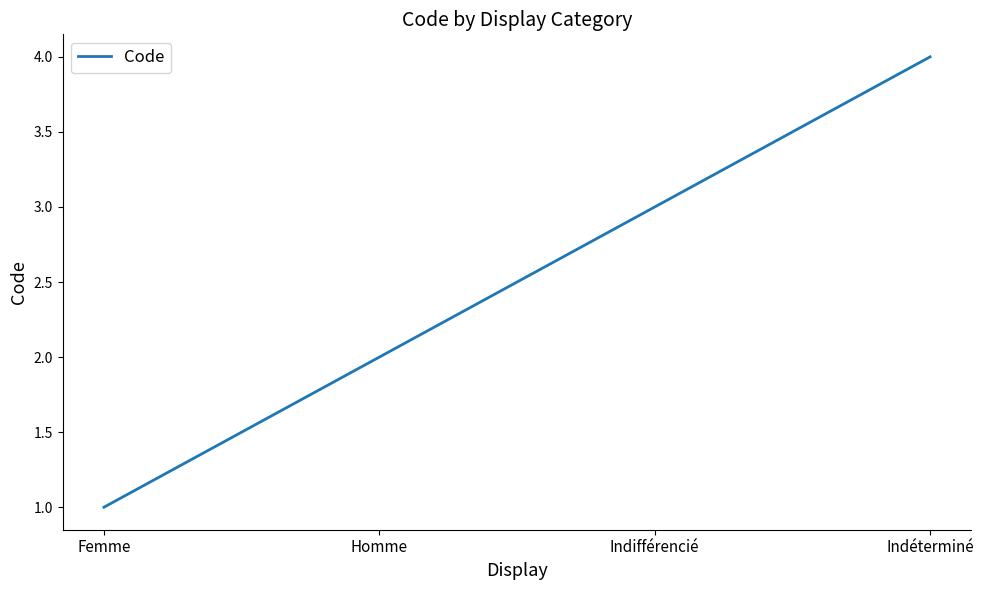

What is the sum of all values?

10